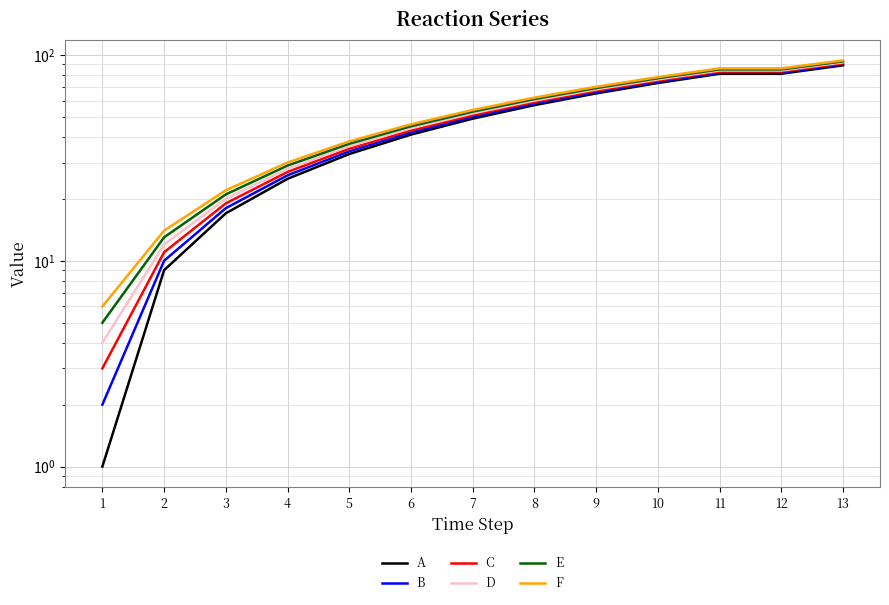

Rank the categories by E value from lowest to highest.

1, 2, 3, 4, 5, 6, 7, 8, 9, 10, 11, 12, 13